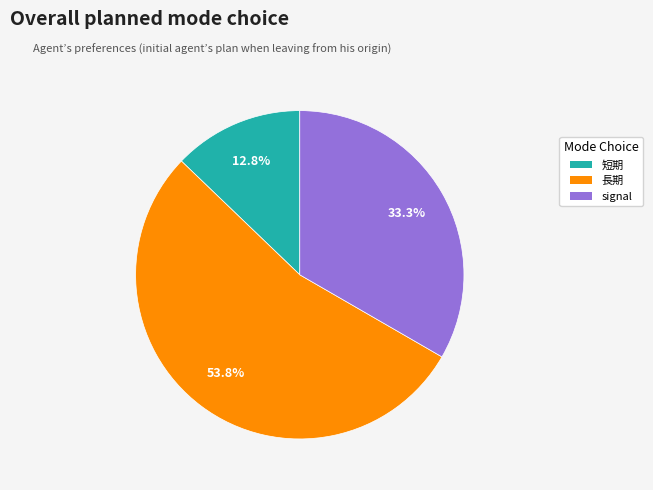

Rank the categories by value from highest to lowest.

長期, signal, 短期